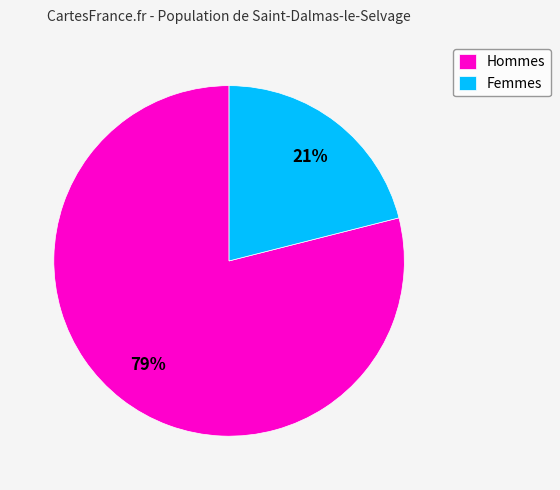

What is the ratio of the value at Hommes to the value at Femmes?

3.8